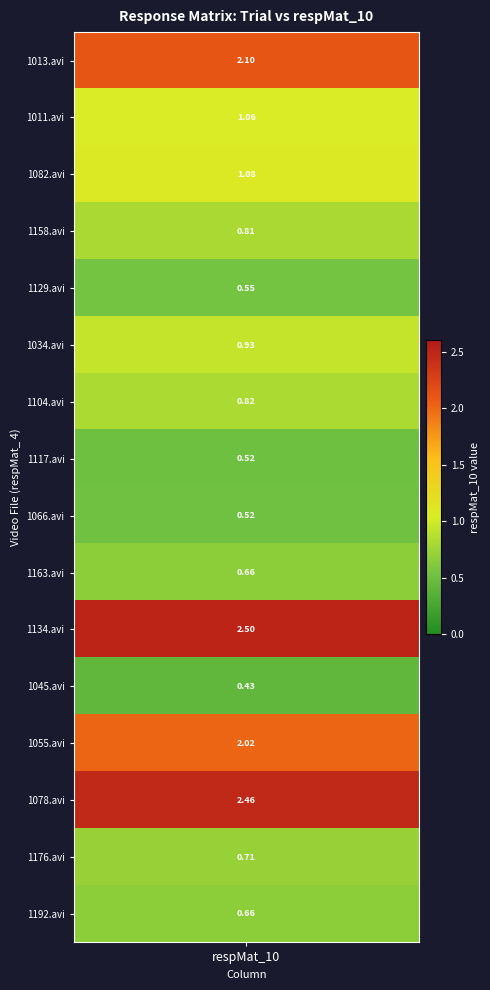

Is it true that the value at 1129.avi is 0.5?

True